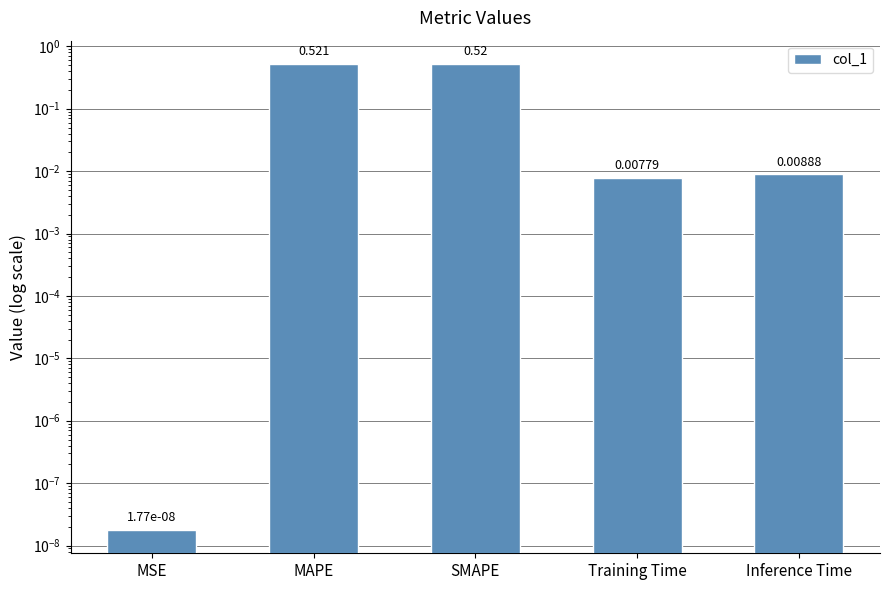

List the labels in order of value, largest first.

MAPE, SMAPE, Inference Time, Training Time, MSE